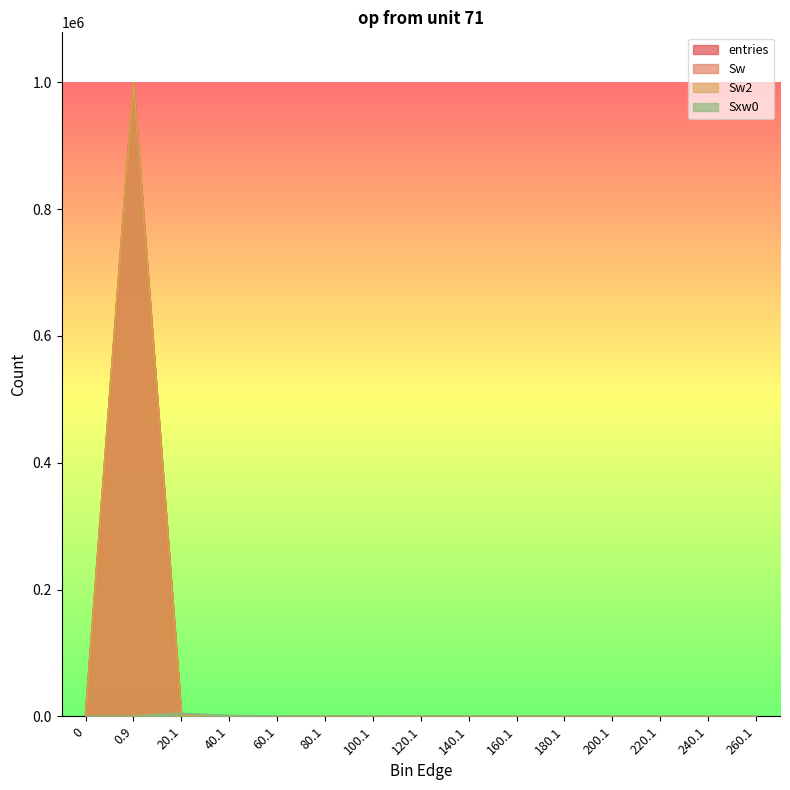

Rank the series by their maximum value, from highest to lowest.

entries, Sw, Sw2, Sxw0